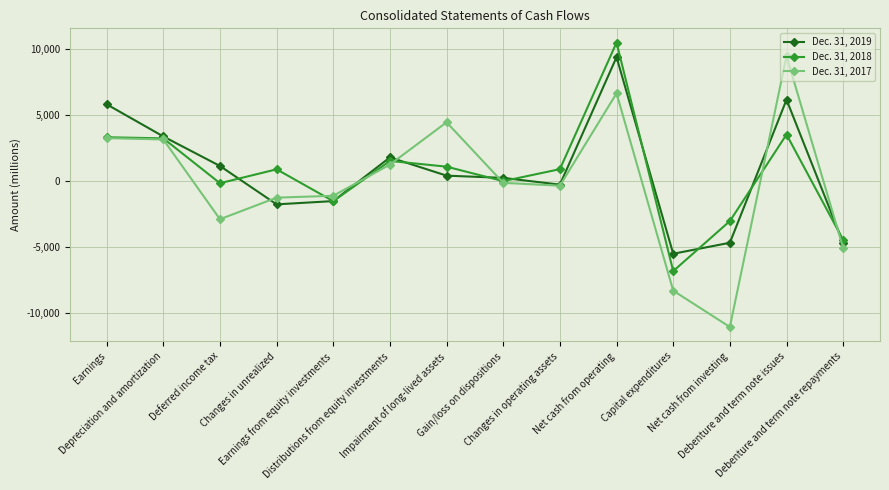

Count the number of categories in the chart.

14